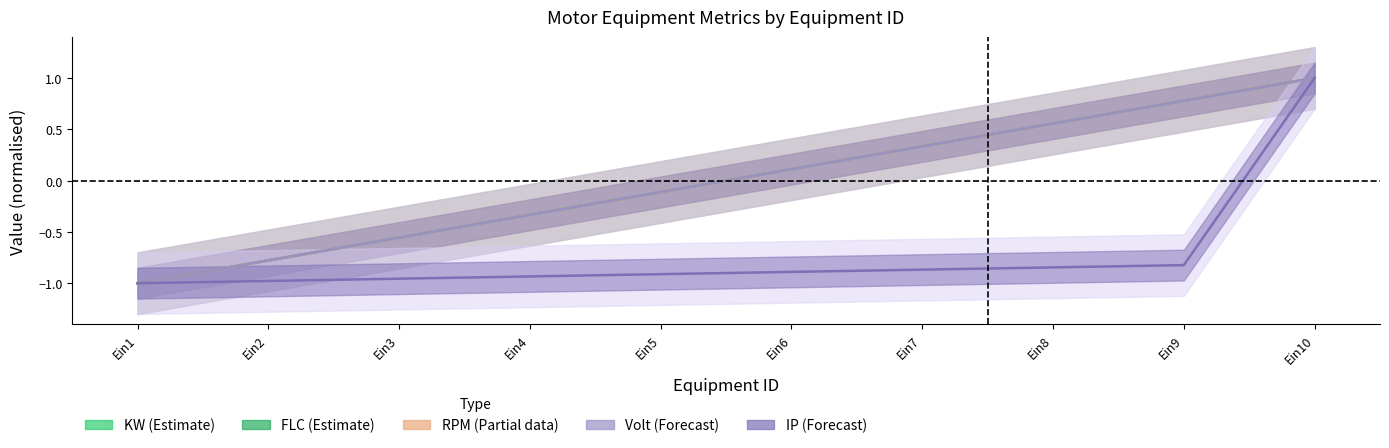

True or false: FLC and KW cross at least once.

False